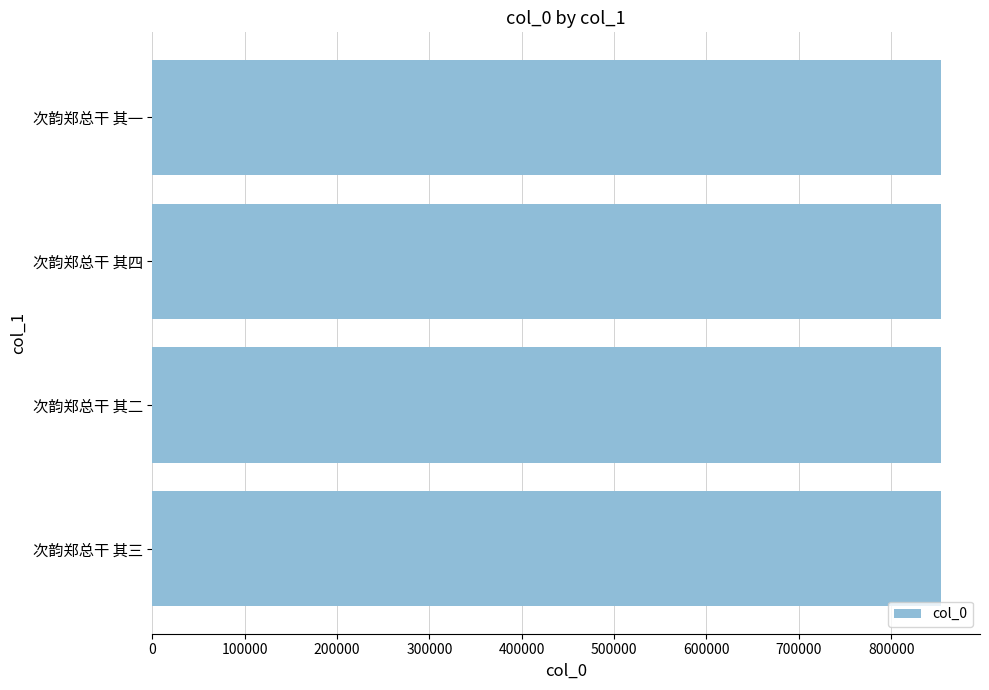

What is the difference between the second highest and minimum values?

2